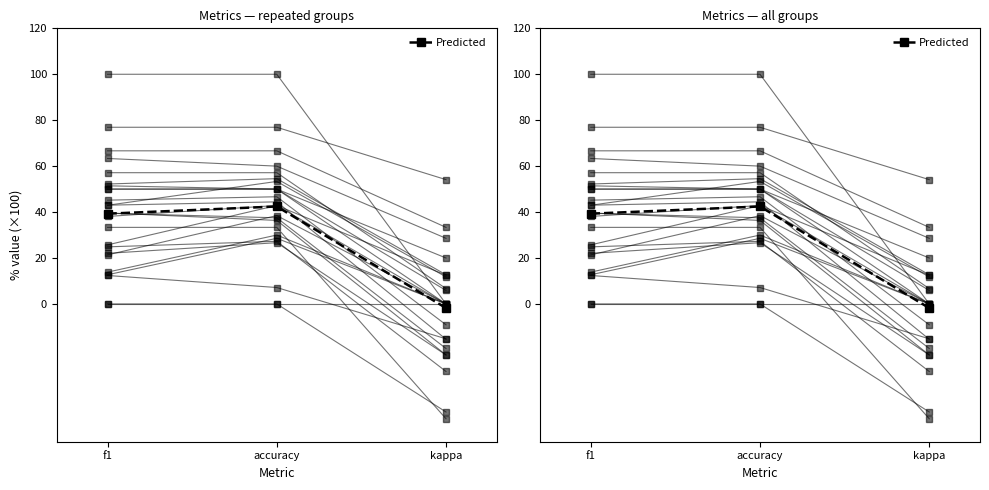

The value at accuracy is 42.4. True or false?

True